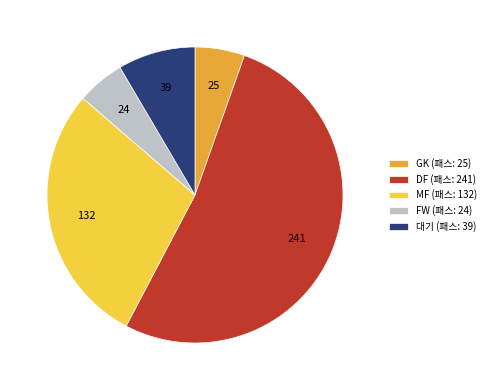

How many slices are in this pie chart?

5